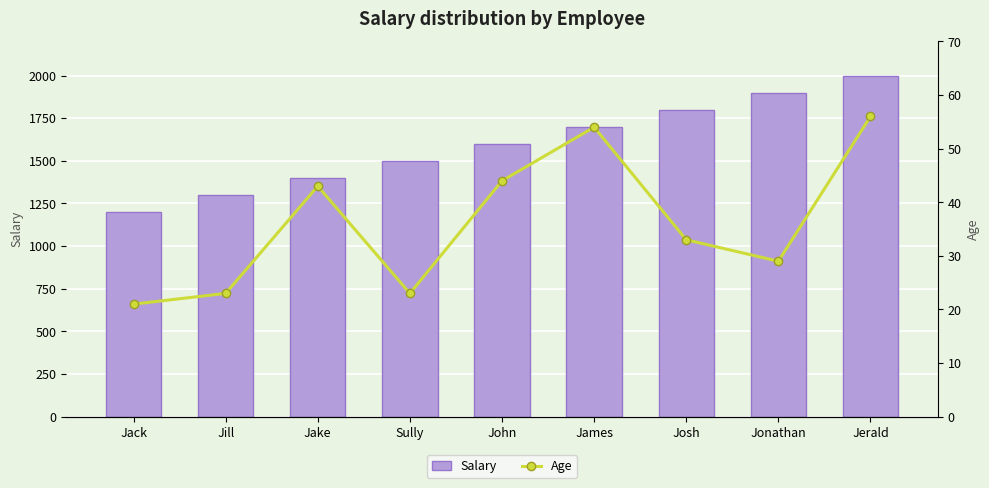

What is the average value of the Age series?

36